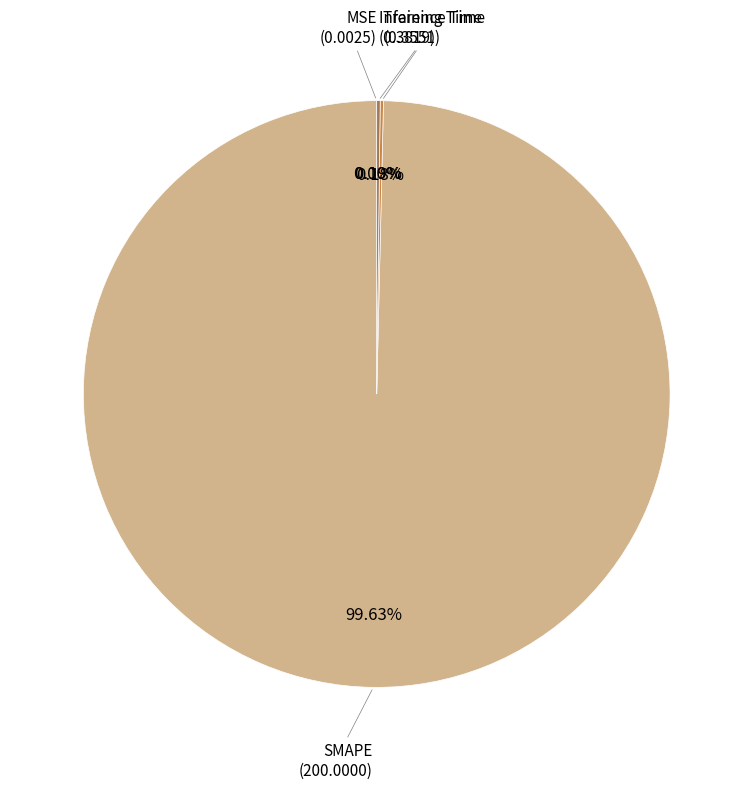

Is there any slice that represents more than half of the pie?

Yes